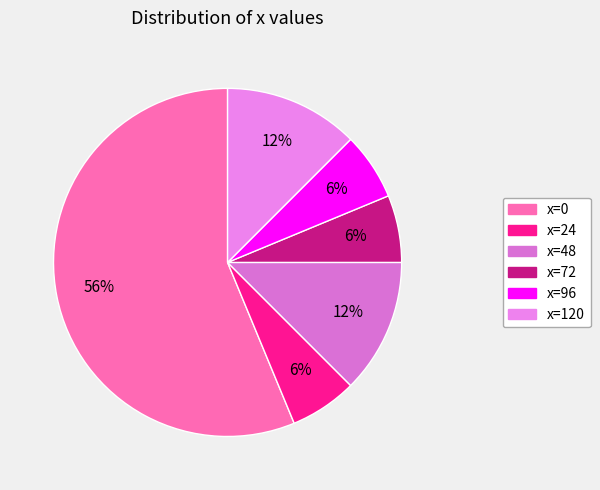

How many slices are in this pie chart?

6